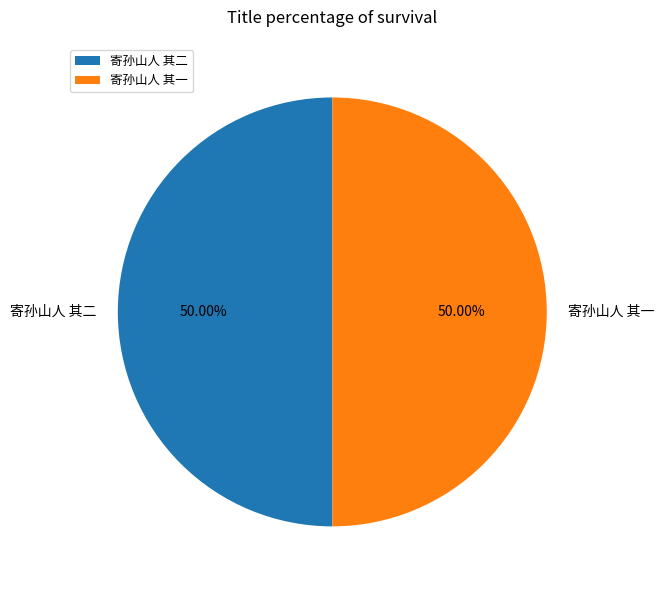

Approximately how many times larger is the value at 寄孙山人 其一 compared to 寄孙山人 其二?

1.0